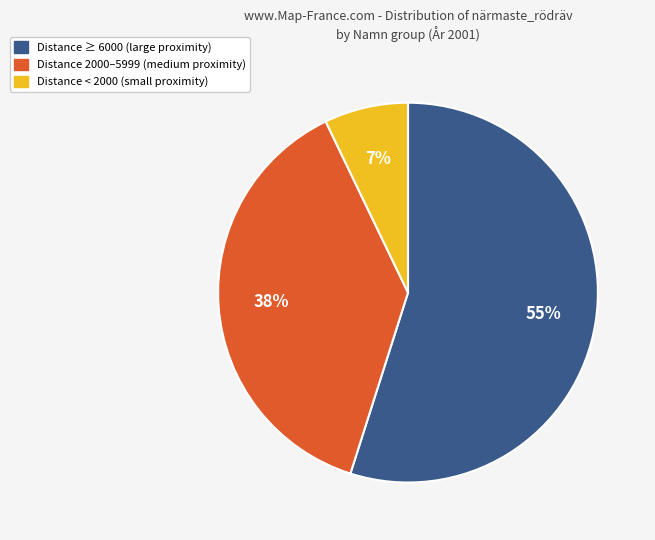

To the nearest percent, what is the difference between the largest and smallest slice percentages?

48%